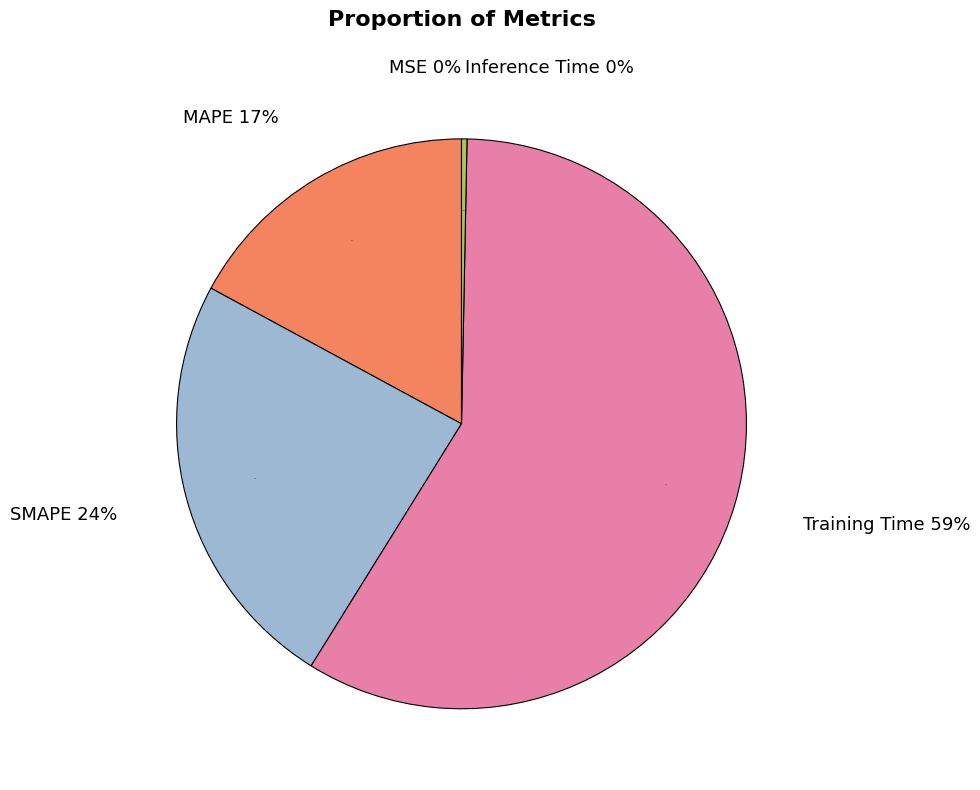

Does Training Time represent more than half of the total?

Yes